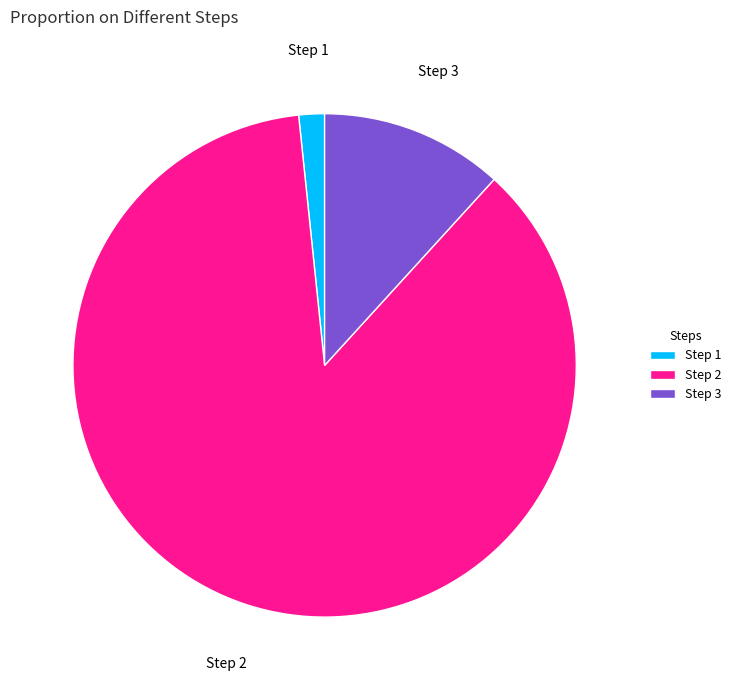

Which category accounts for the majority?

Step 2